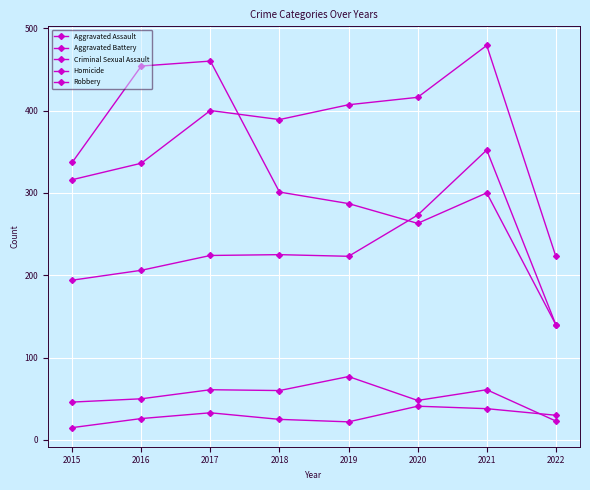

What is the average value of the Homicide series?

29